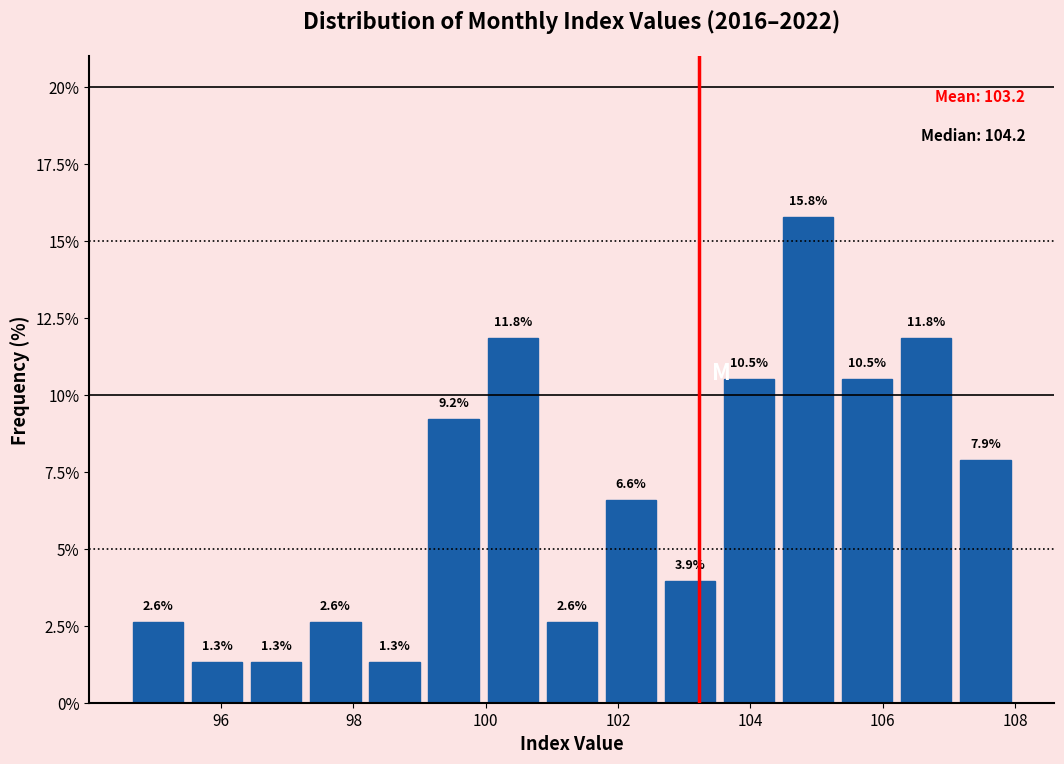

Over which range of the x-axis is the bar tallest?

104.4 to 105.4